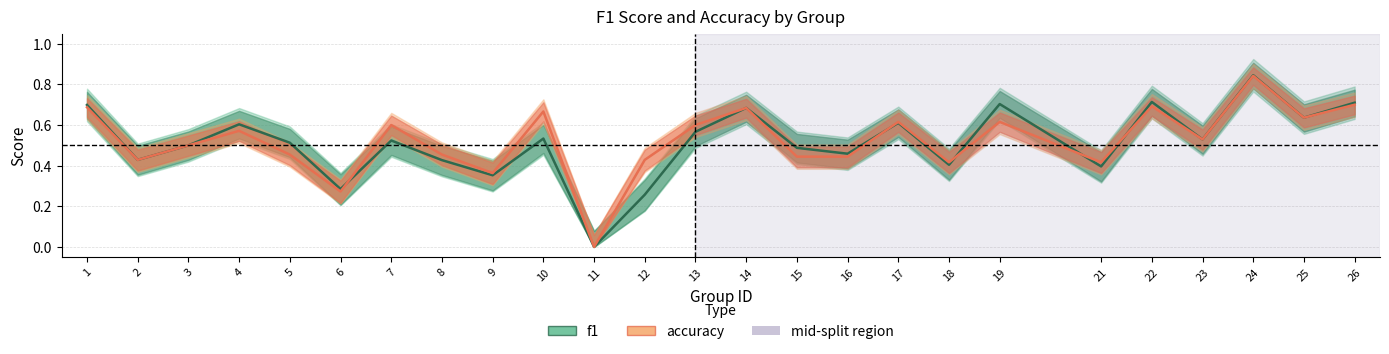

Is it true that accuracy equals 0.2 at 9?

False